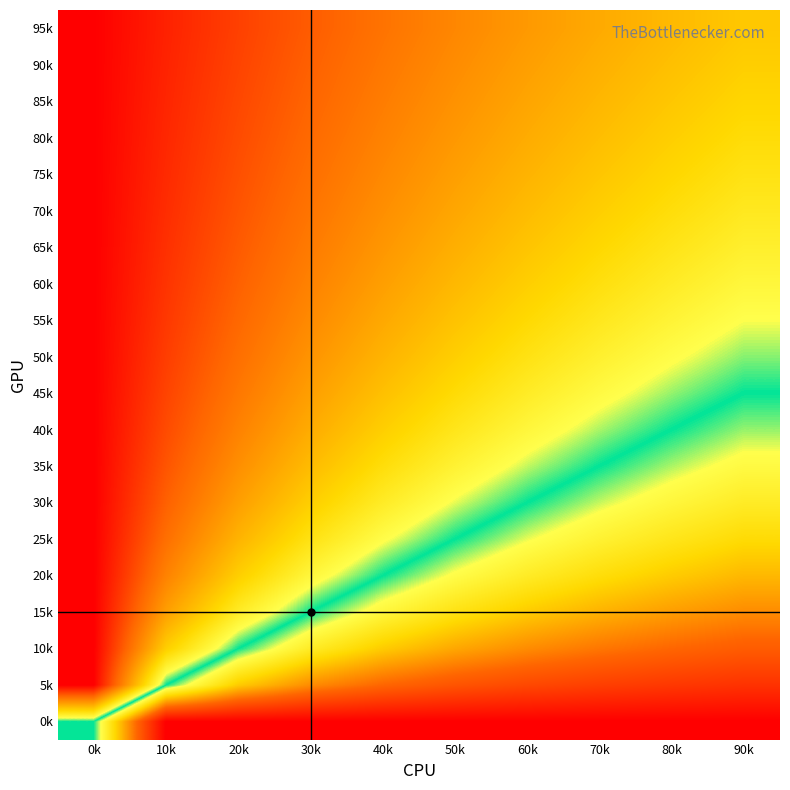

Between 30k and 60k, which is larger?

60k